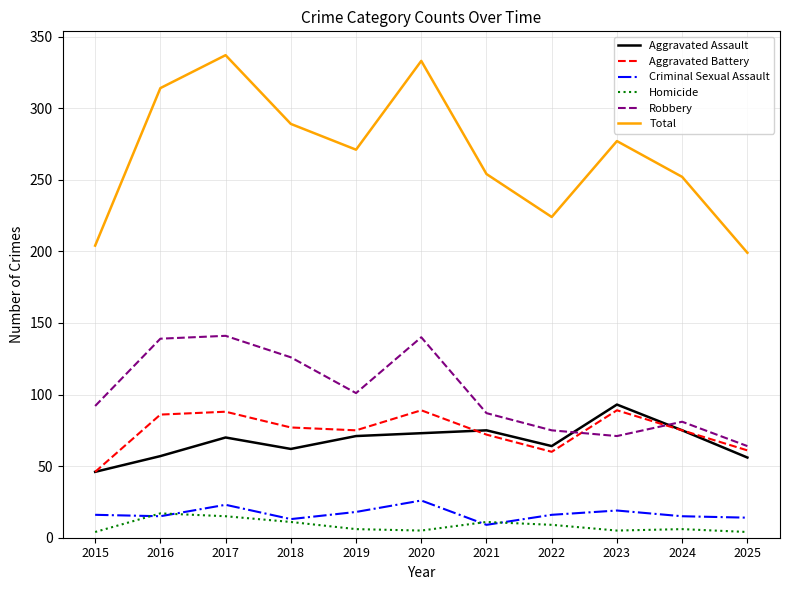

True or false: Aggravated Assault and Criminal Sexual Assault intersect in this chart.

False